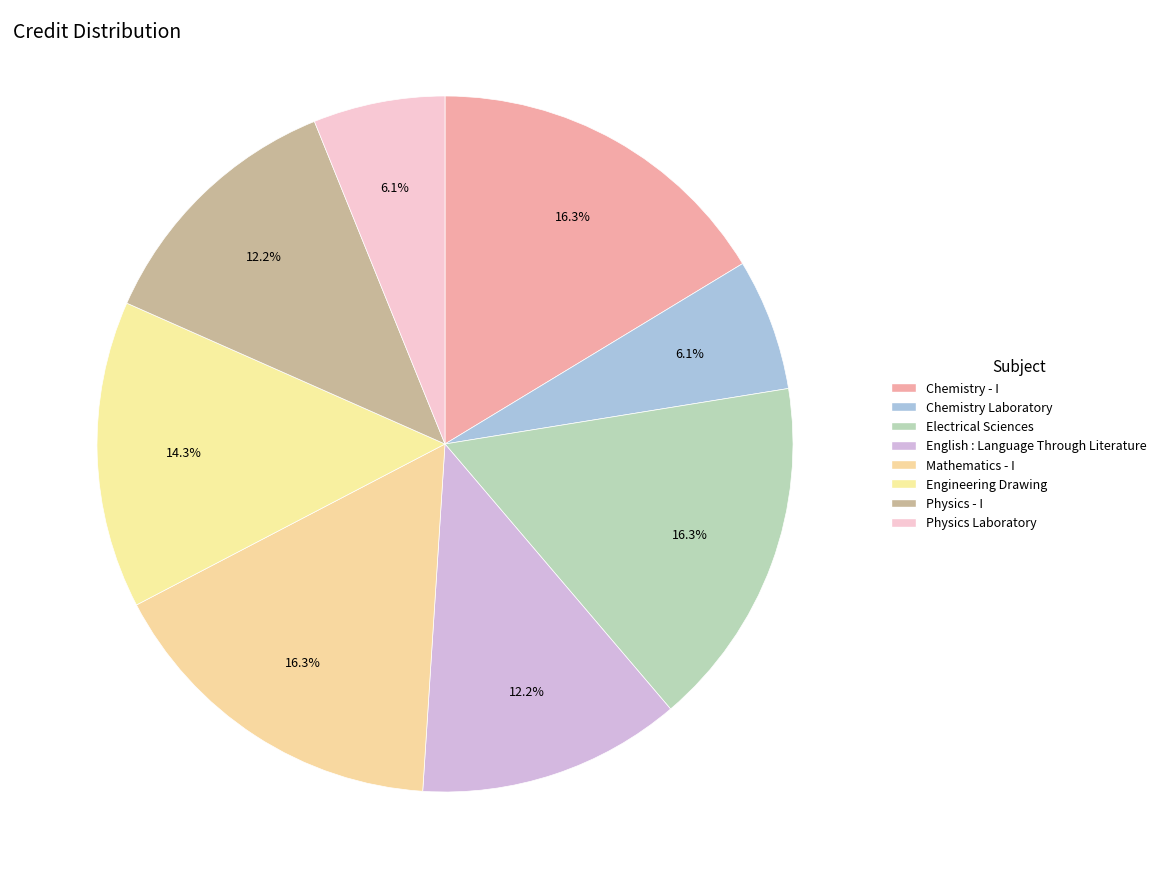

Rank the categories by value from lowest to highest.

Chemistry Laboratory, Physics Laboratory, English : Language Through Literature, Physics - I, Engineering Drawing, Chemistry - I, Electrical Sciences, Mathematics - I